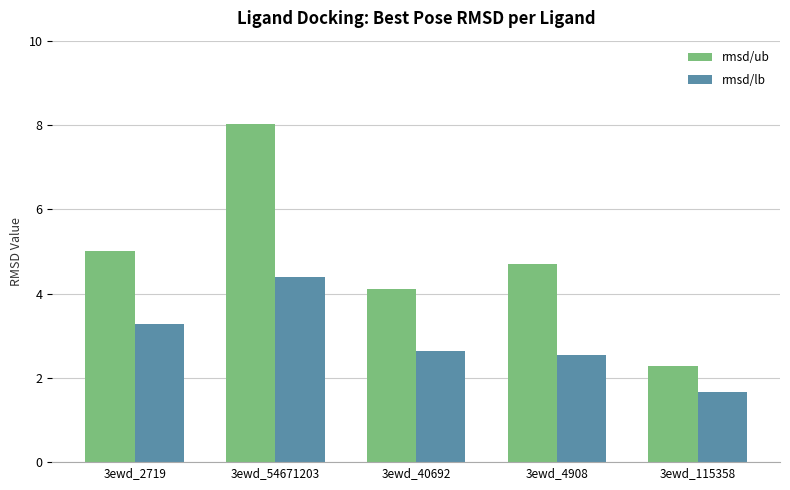

How many data points in rmsd/ub are above 4?

4